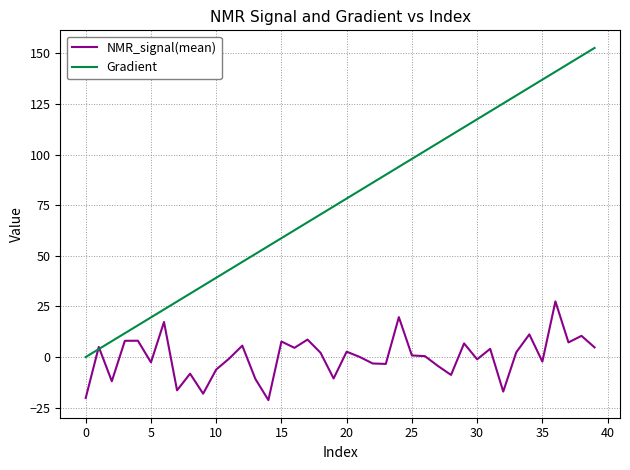

Which series has the widest spread of values?

Gradient